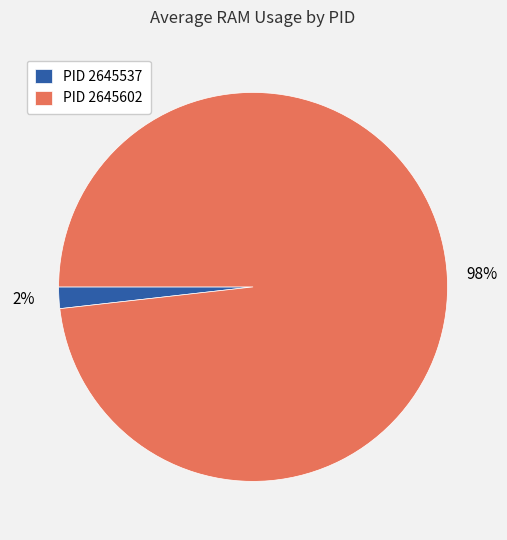

The PID 2645602 slice represents 87% of the pie. True or false?

False